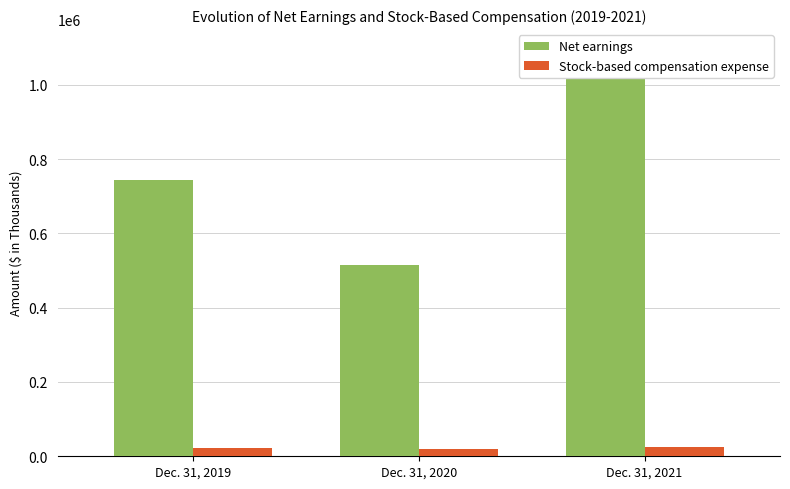

Rank the categories by Stock-based compensation expense value from highest to lowest.

Dec. 31, 2021, Dec. 31, 2019, Dec. 31, 2020